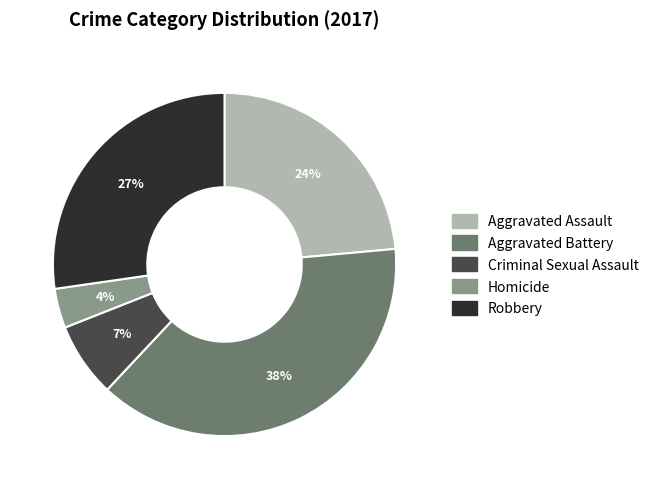

Is the sum of Criminal Sexual Assault and Aggravated Battery greater than half?

No